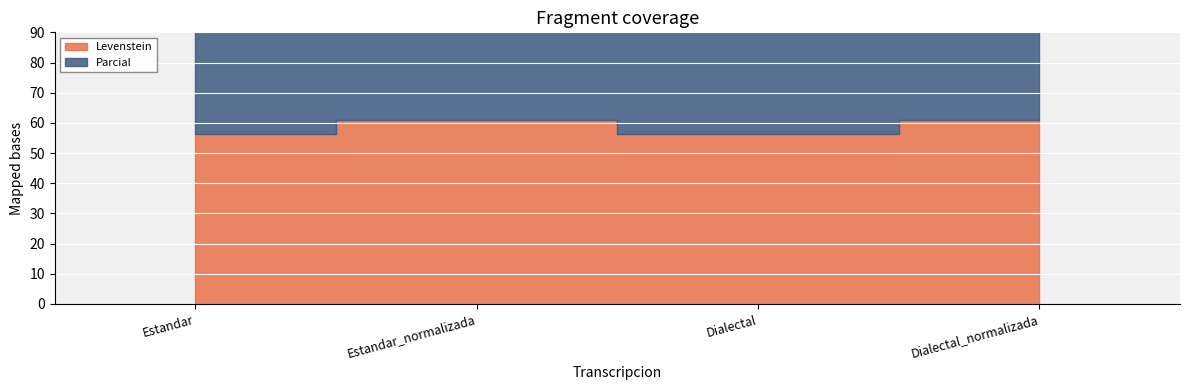

Reading left to right, what are all the values shown in this chart?

Estandar=124.9	Estandar_normalizada=136.5	Dialectal=124.9	Dialectal_normalizada=136.5